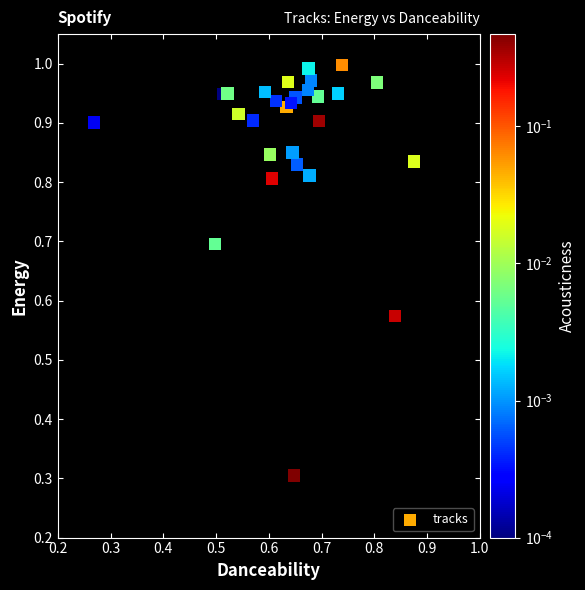

What Y value in the scatter plot is closest to 0?

0.3